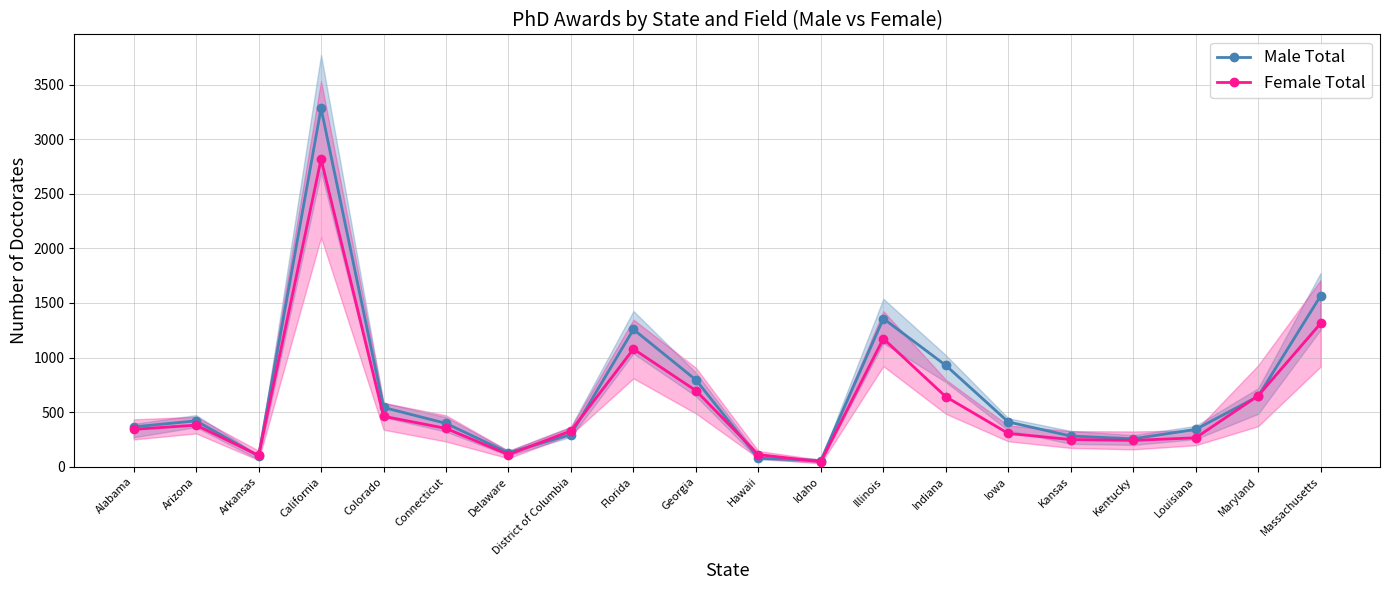

At Kansas, list the series in order from largest to smallest.

Male Total, Female Total